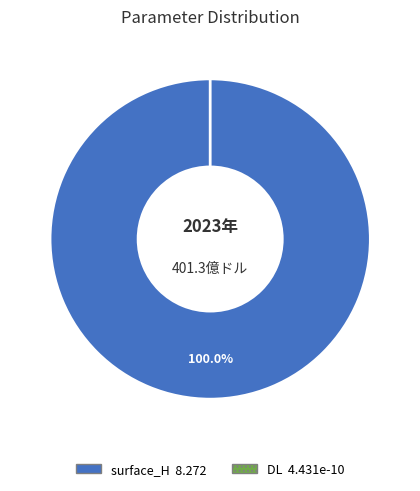

Between DL and surface_H, which is larger?

surface_H